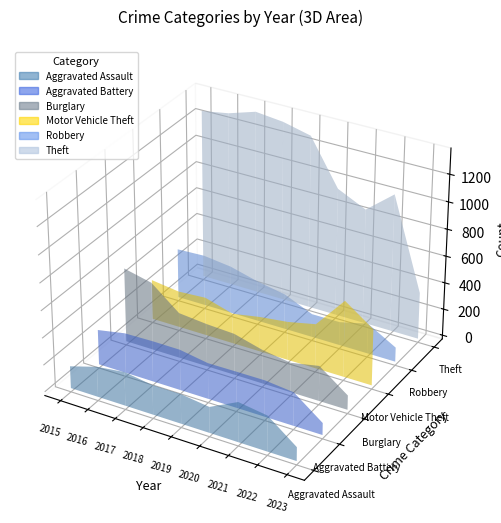

Reading right to left, list all the values displayed in this chart.

Aggravated Assault: 102	264	295	192	220	220	251	225	164
Aggravated Battery: 89	248	270	269	267	302	303	298	260
Burglary: 107	261	220	252	308	319	339	505	552
Motor Vehicle Theft: 419	567	332	287	262	225	285	272	299
Robbery: 107	226	175	174	264	302	356	381	372
Theft: 349	1023	856	954	1288	1337	1359	1297	1263